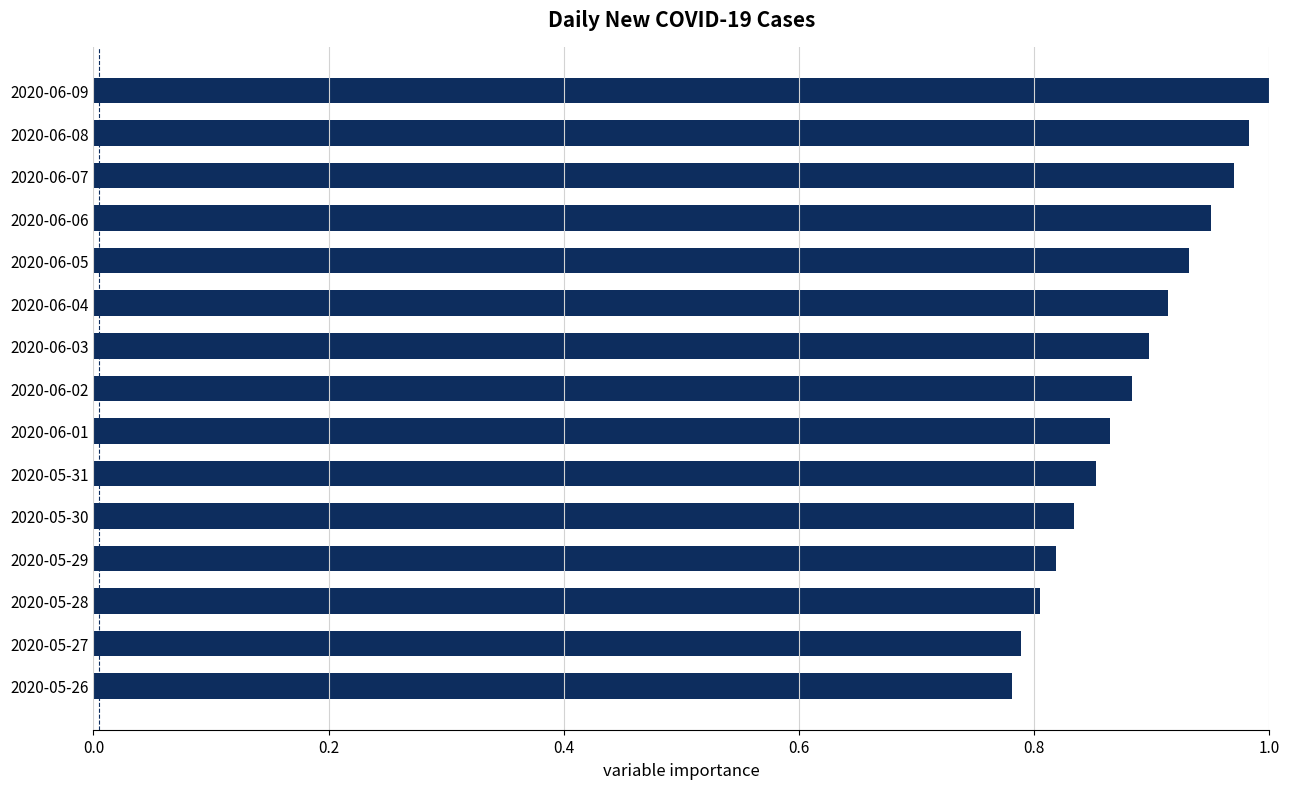

At which category does the chart reach its peak across all series?

2020-06-09